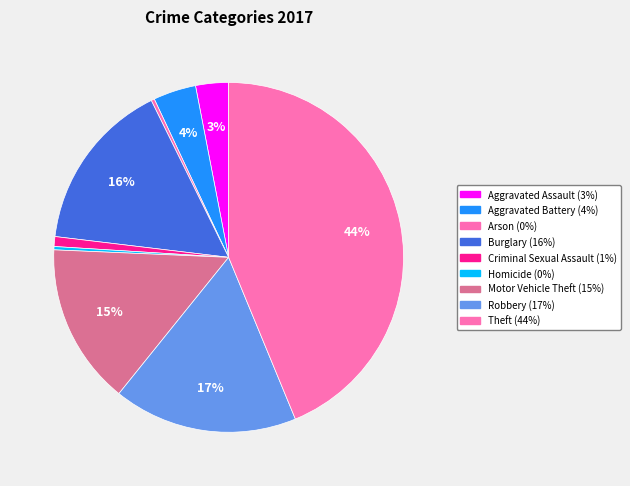

Does Aggravated Assault account for over 50% of the chart?

No